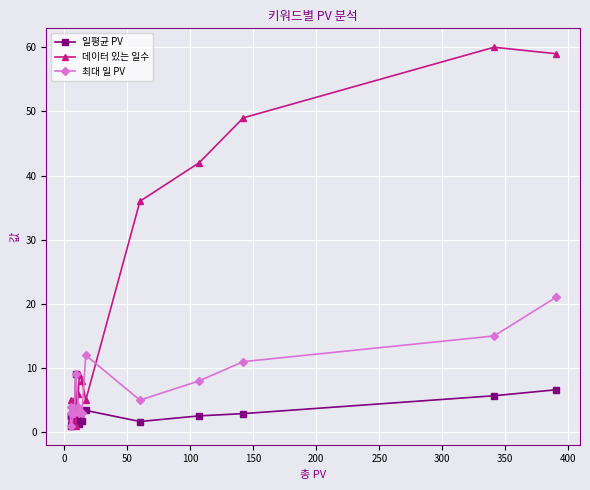

What is the difference between the maximum and minimum values in the 데이터 있는 일수 series?

59.0